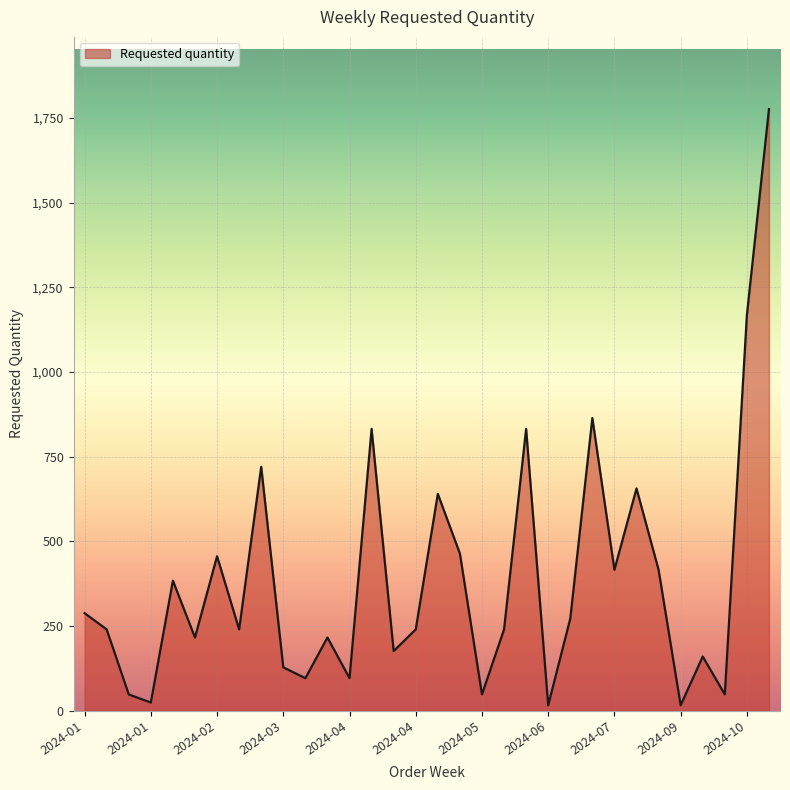

True or false: there are more than 2 points higher than both neighbors.

True